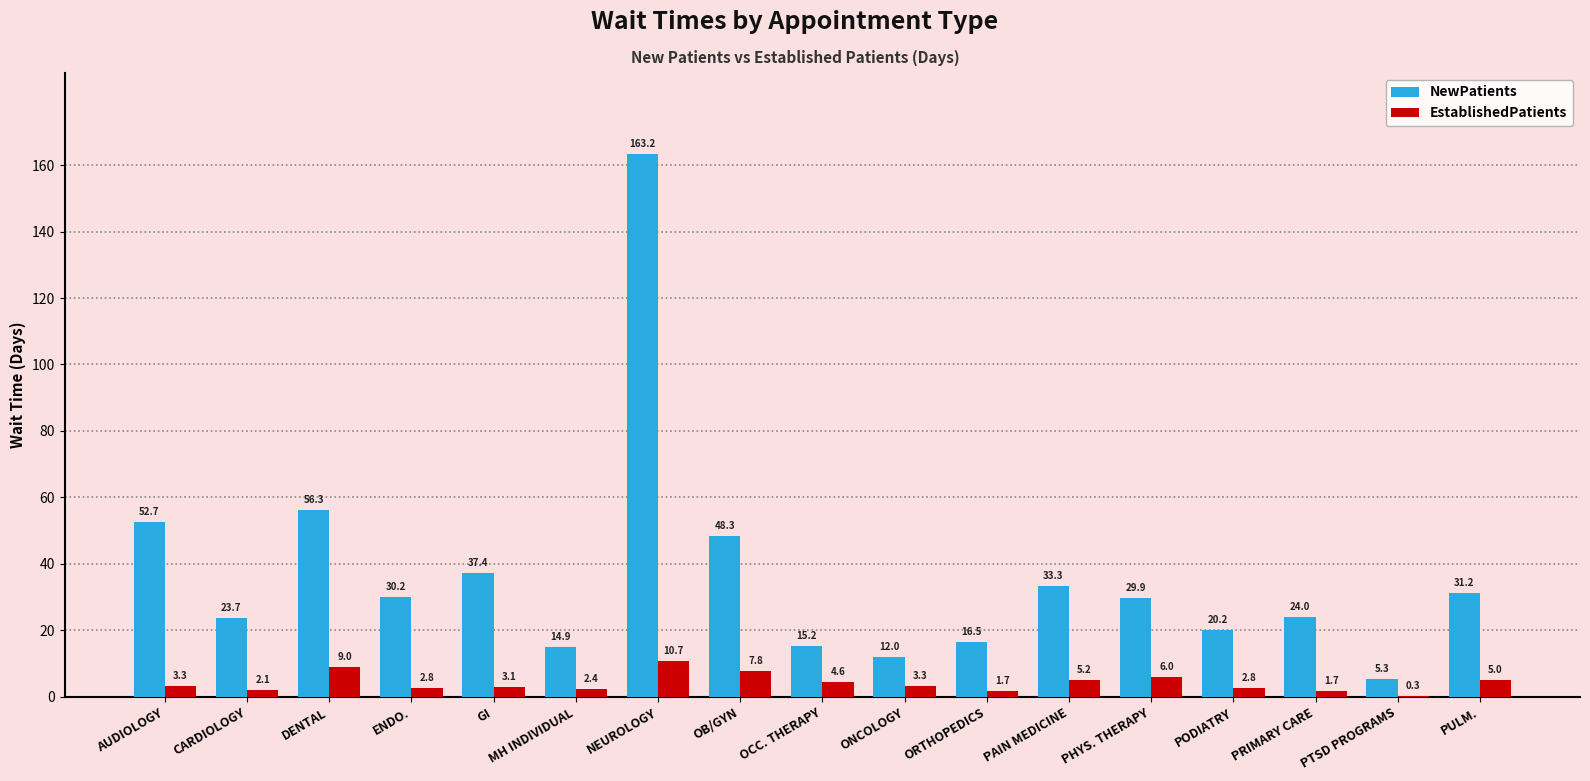

True or false: EstablishedPatients has a value of 2.8 at PODIATRY.

True